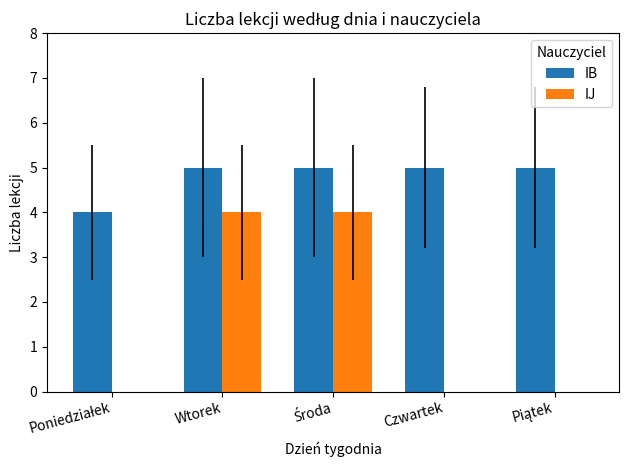

What is the maximum value for IB?

5